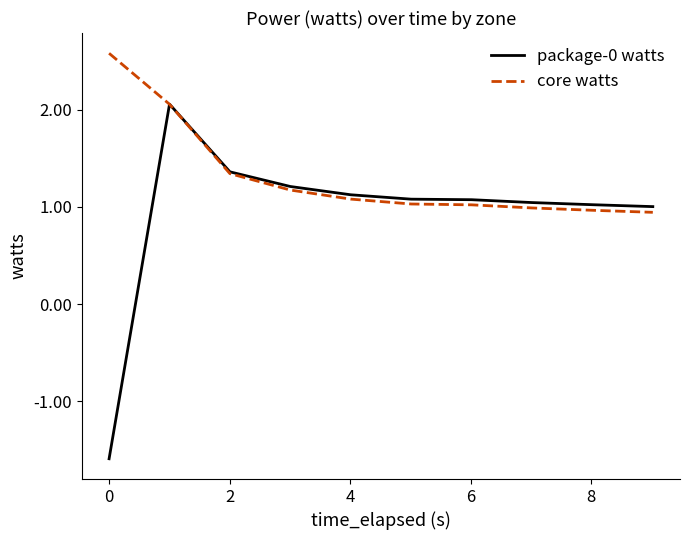

How many series are shown in this chart?

2